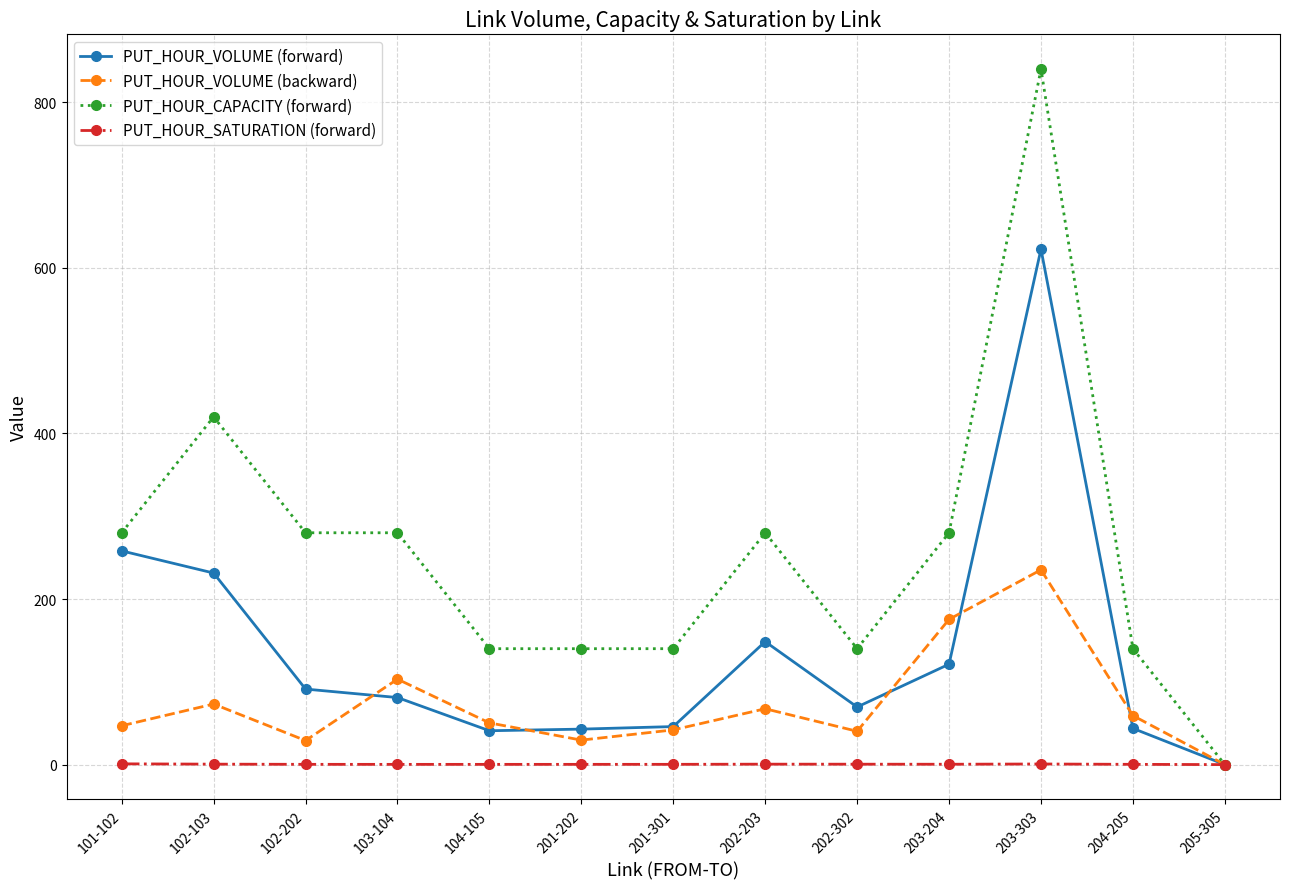

What is the label of the 11th point from the left?

203-303